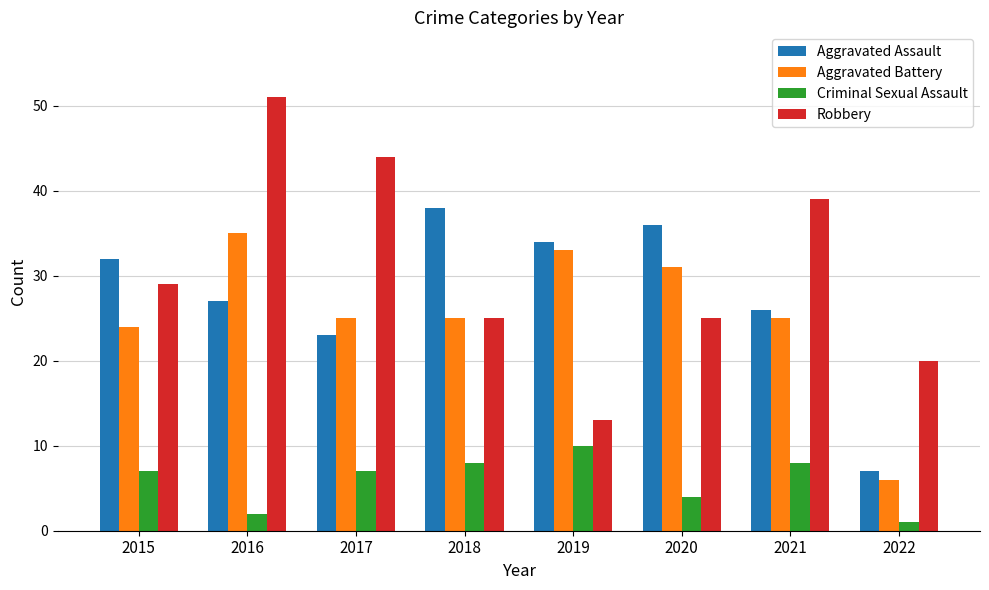

How many data points in Aggravated Assault are less than 32?

4